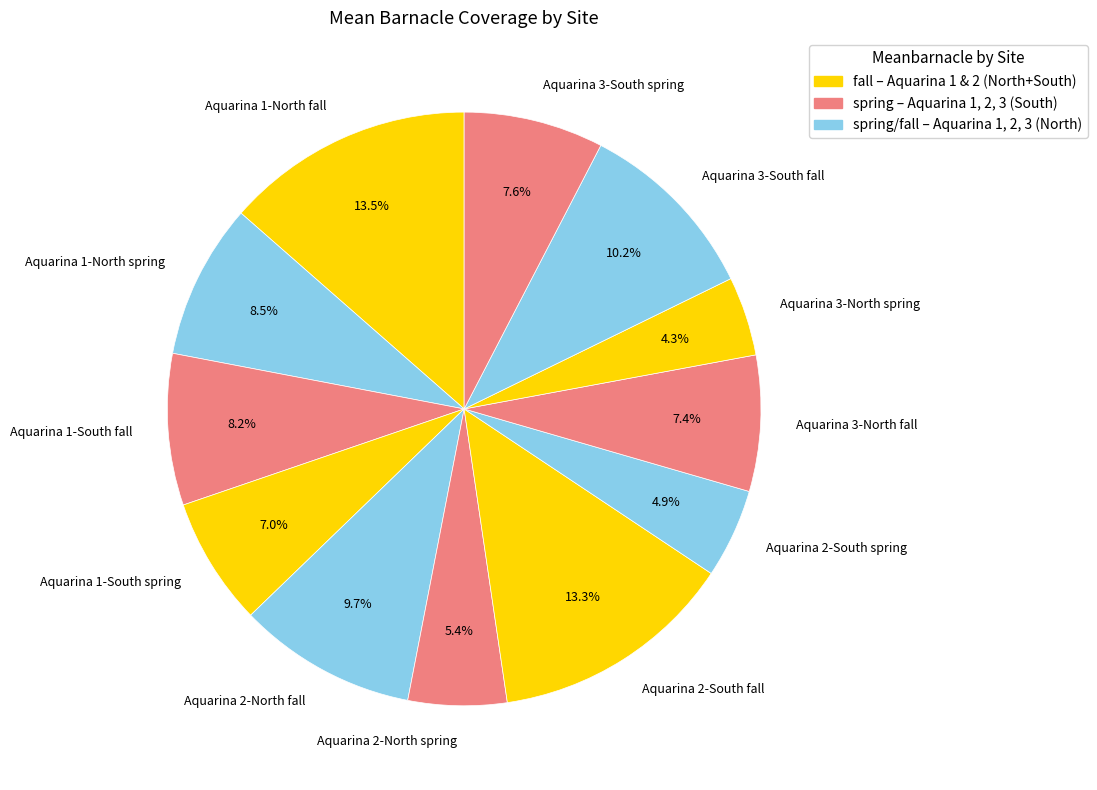

Combined, do Aquarina 1-North spring and Aquarina 1-South spring account for over 50%?

No